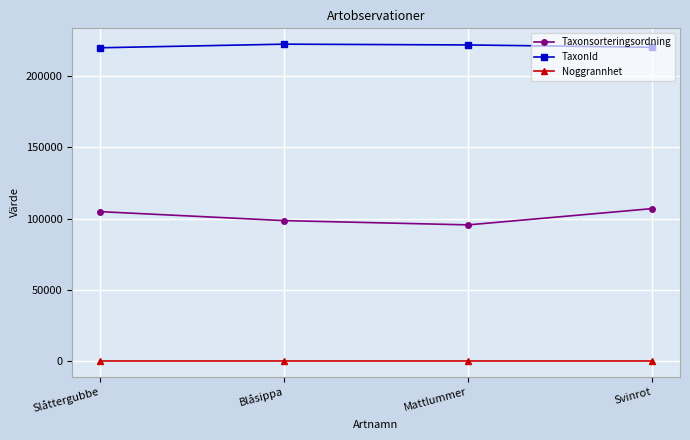

Rank the series at Slåttergubbe from lowest to highest value.

Noggrannhet, Taxonsorteringsordning, TaxonId